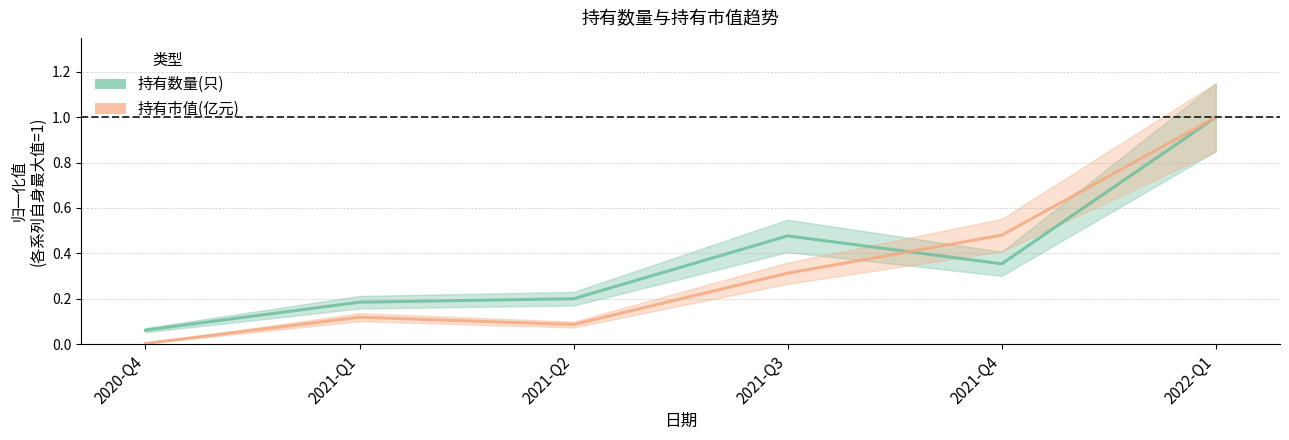

Where is the first local minimum for 持有数量(只)?

2021-Q4